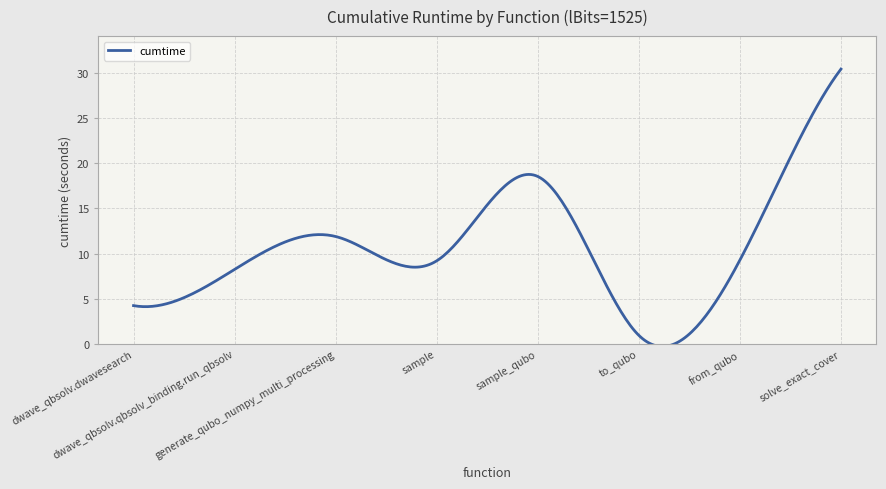

What is the greatest value displayed?

30.4